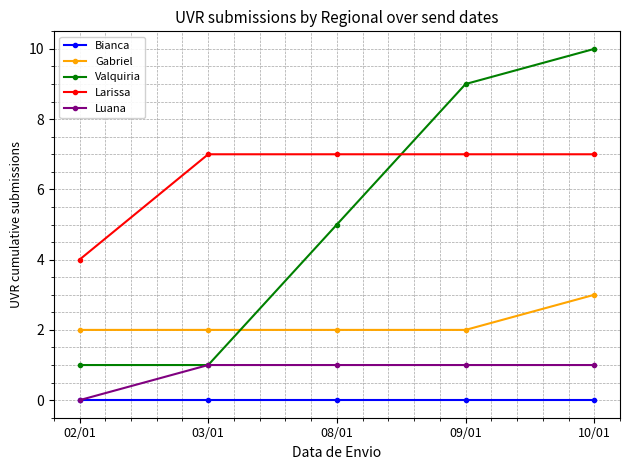

Between 03/01 and 10/01, which series saw the biggest shift?

Valquiria